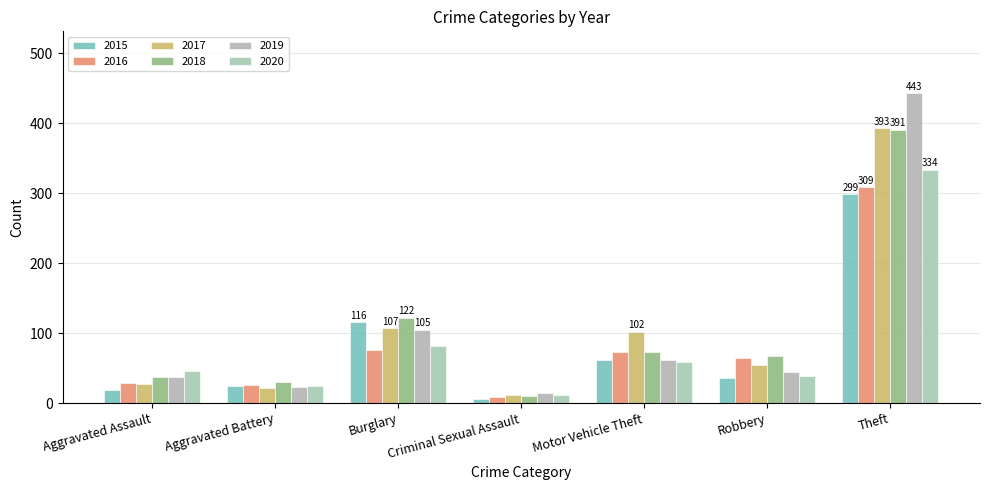

How many values in the 2020 series are below 46?

3